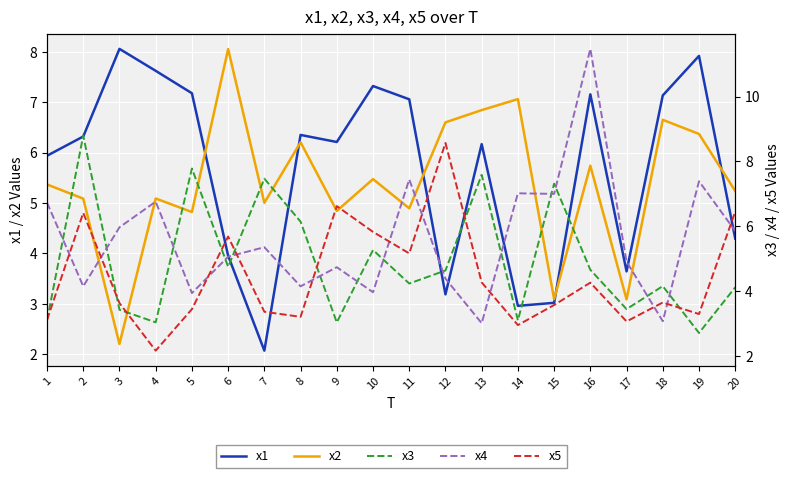

What are all the series names shown in the legend?

x1, x2, x3, x4, x5